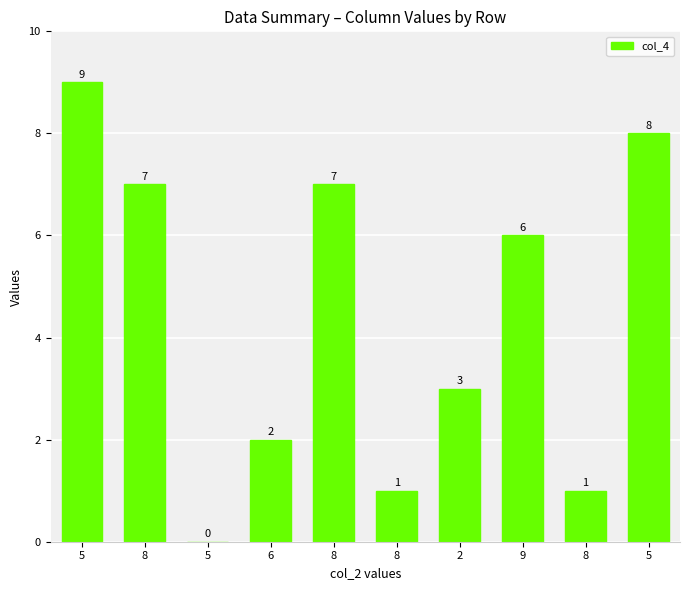

Count the number of data series in this chart.

1